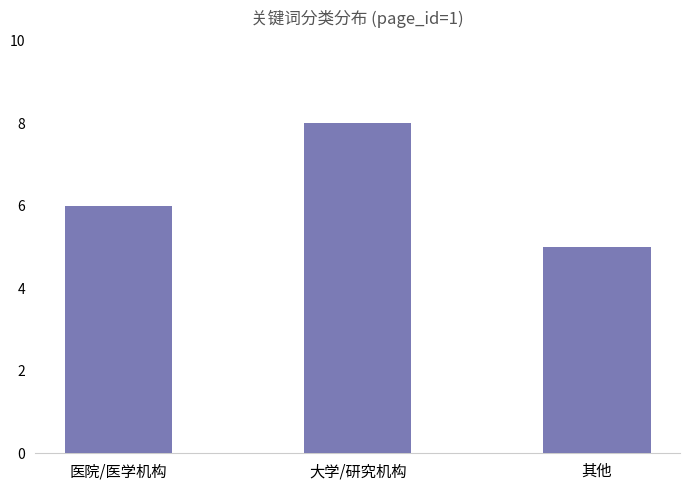

What is the value of the 2nd bar from the left?

8